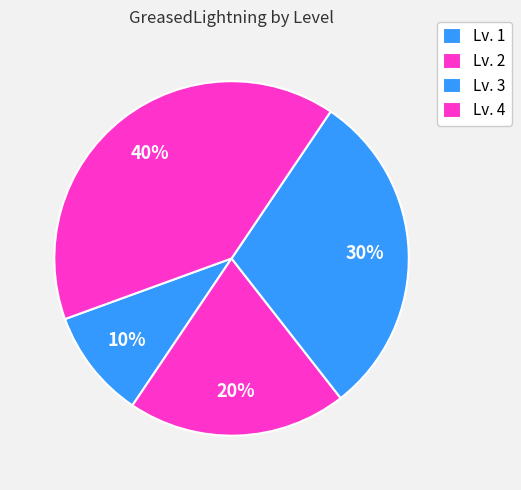

How many segments does this pie chart have?

4